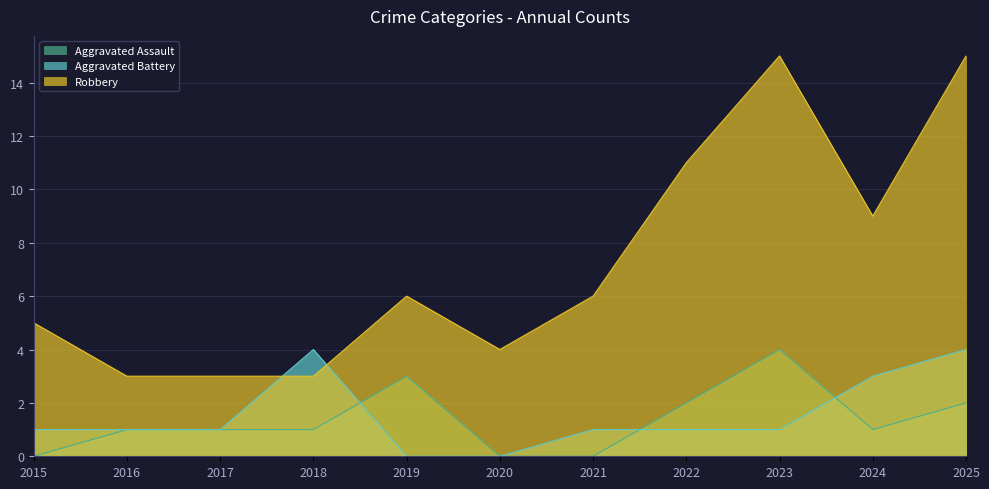

How many values in Aggravated Assault are above zero?

8